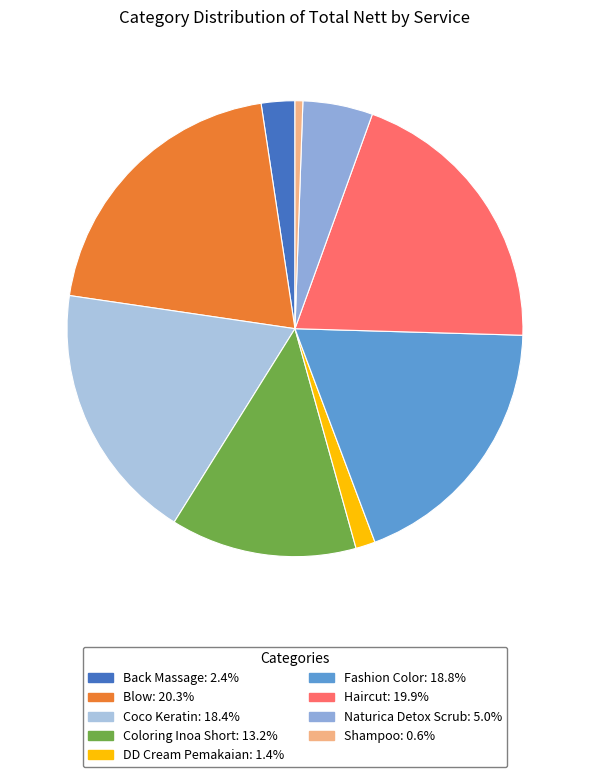

How many slices are in this pie chart?

9